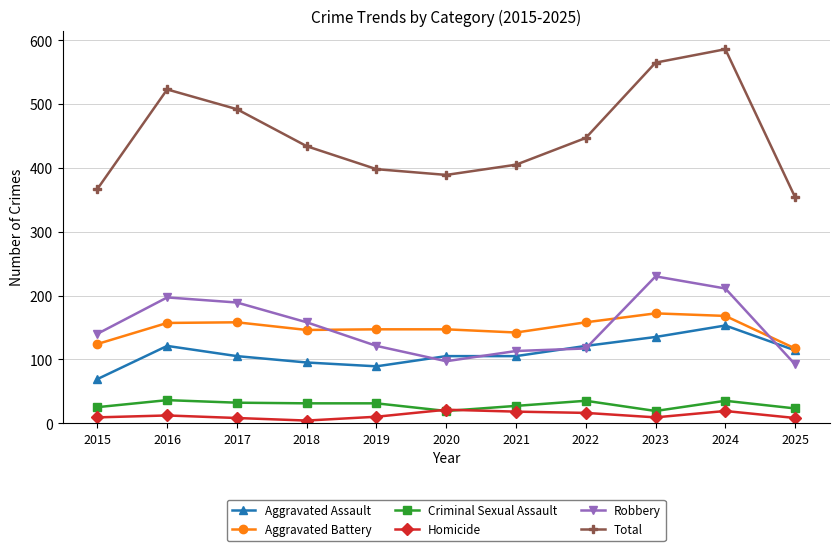

Between 2022 and 2023, which series saw the biggest shift?

Total